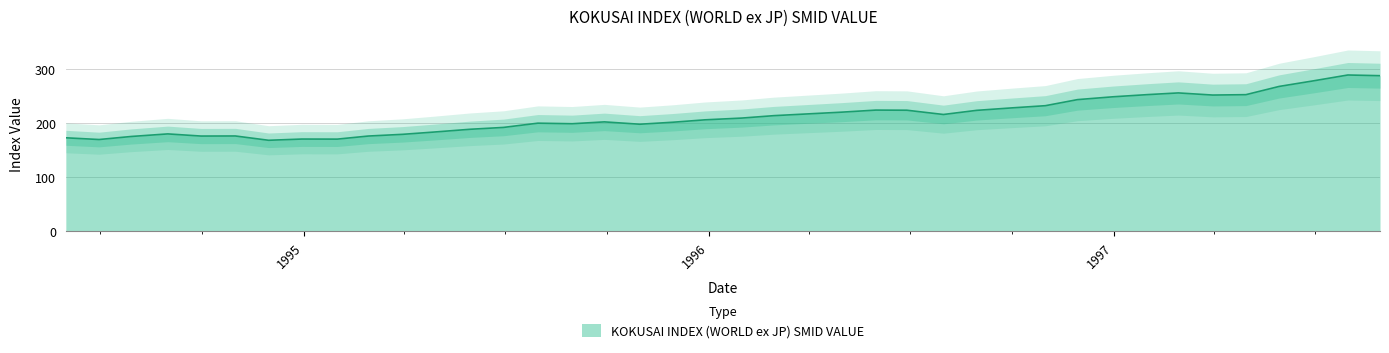

Does the chart have visible grid lines?

Yes